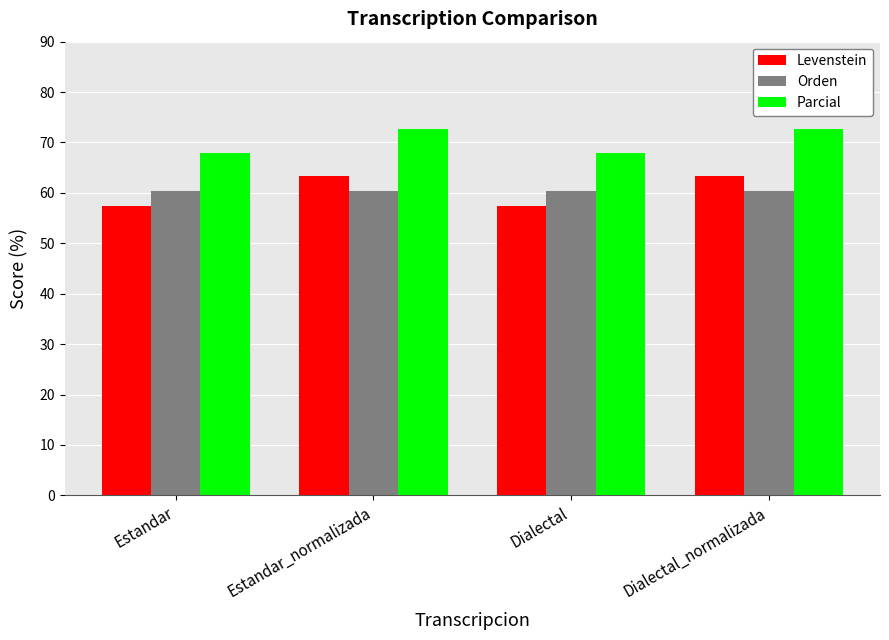

What is the difference between the Parcial values at Estandar and Dialectal_normalizada?

4.7